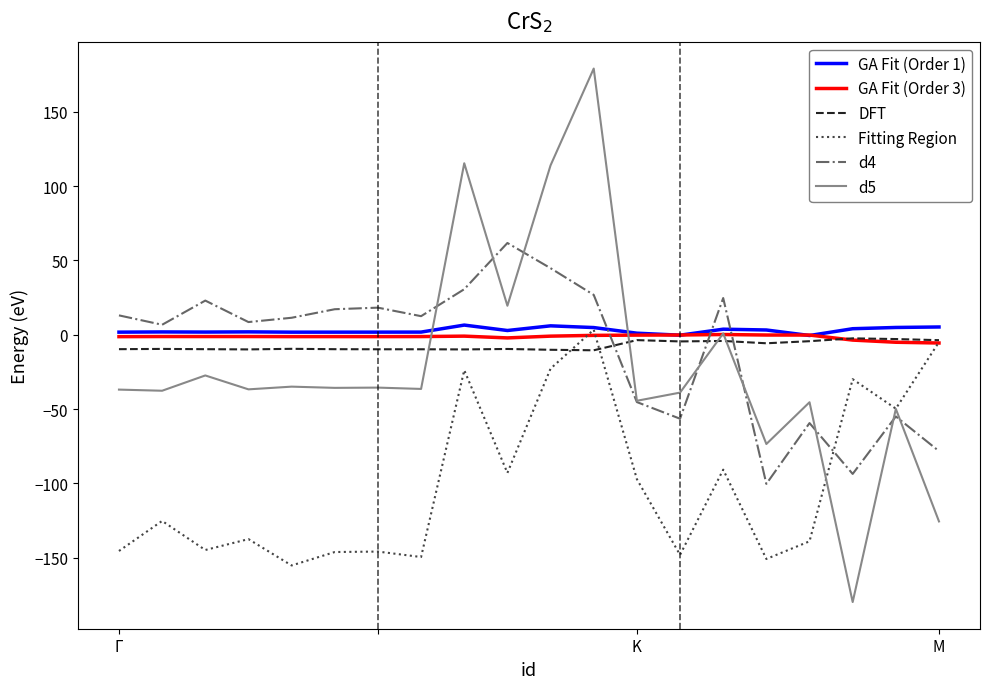

True or false: d4 and GA Fit (Order 1) cross at least once.

True